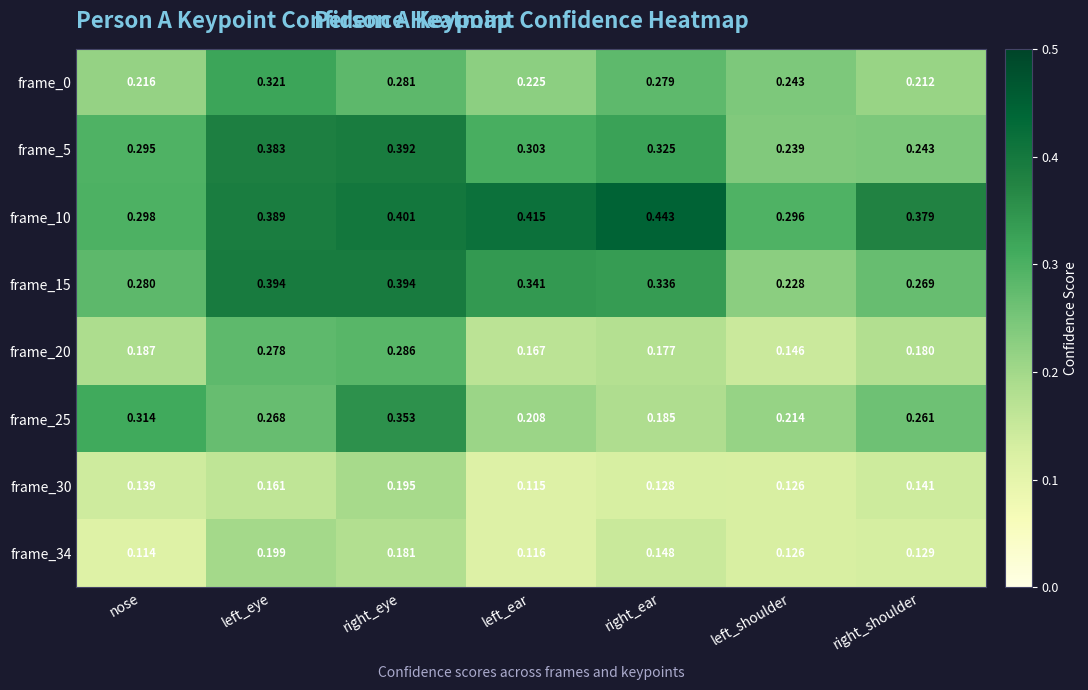

Is the value of frame_30 at right_shoulder greater than the value of frame_0 at right_shoulder?

No